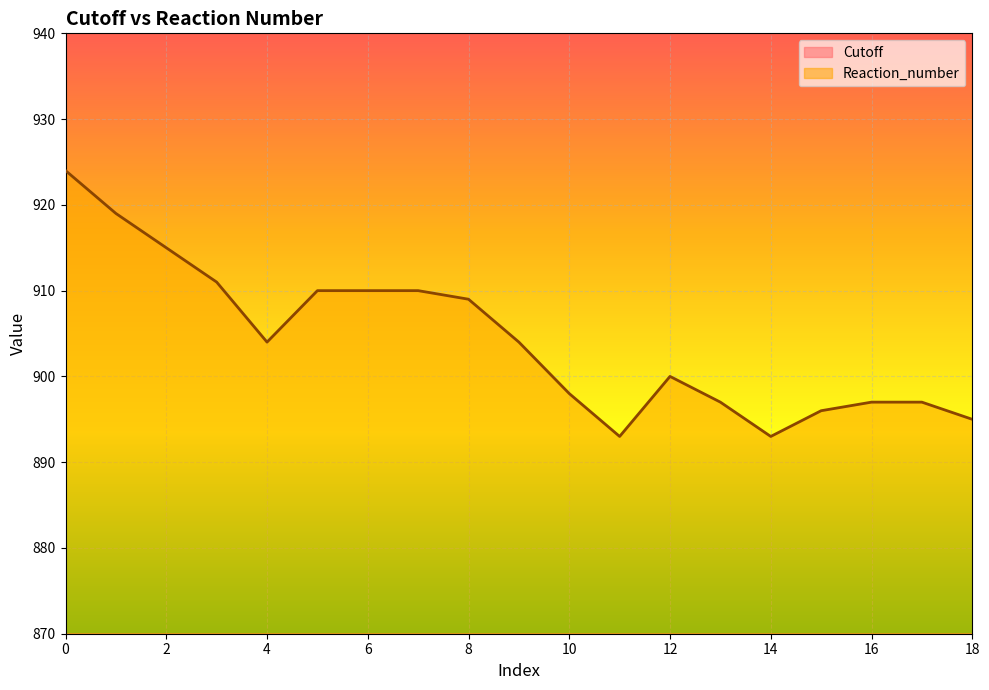

What are all the series names shown in the legend?

Cutoff, Reaction_number